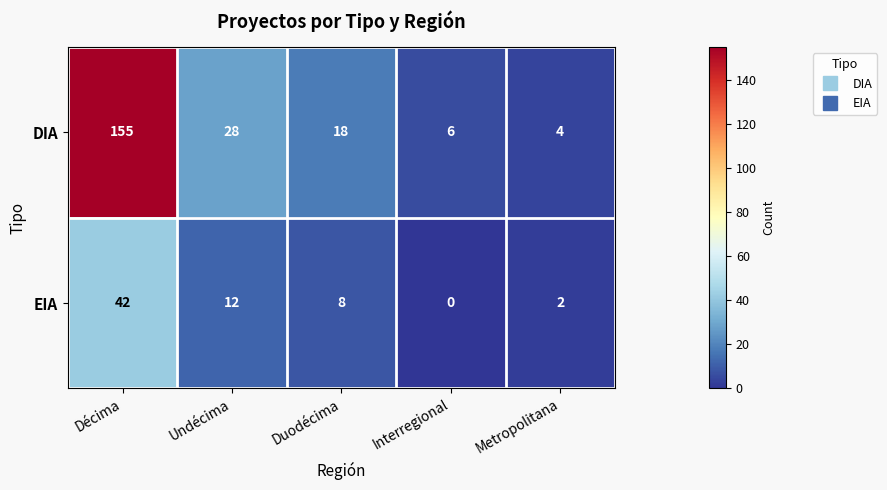

What is the maximum value shown in the chart?

155